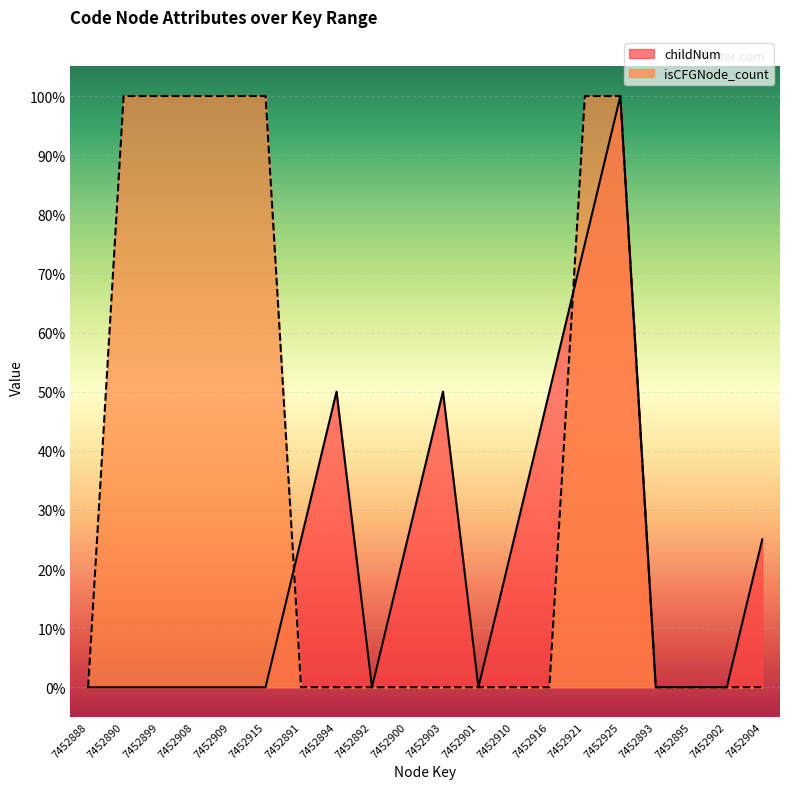

How many lines are shown in the chart?

2